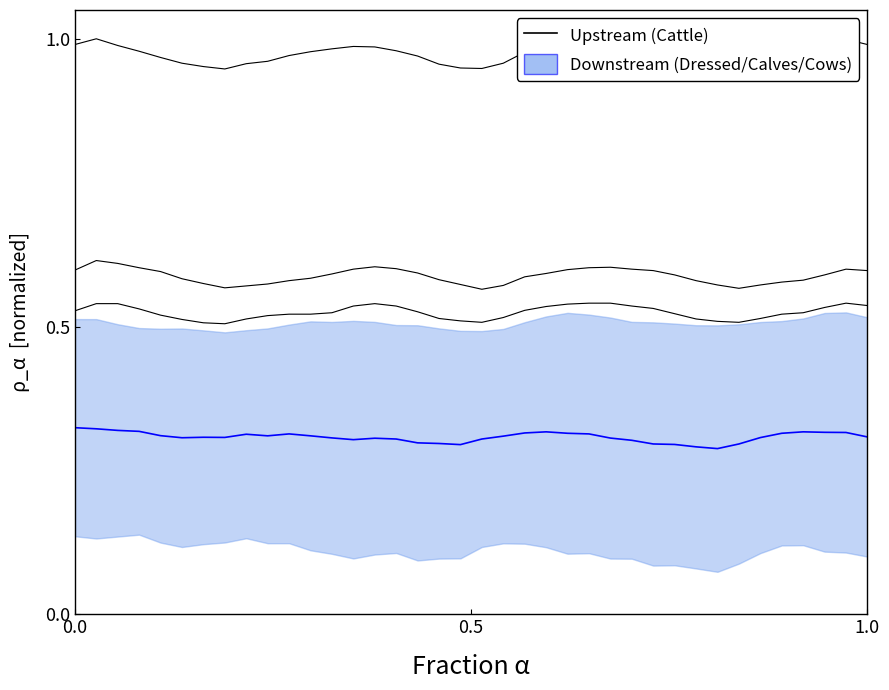

How many categories are shown in the chart?

38